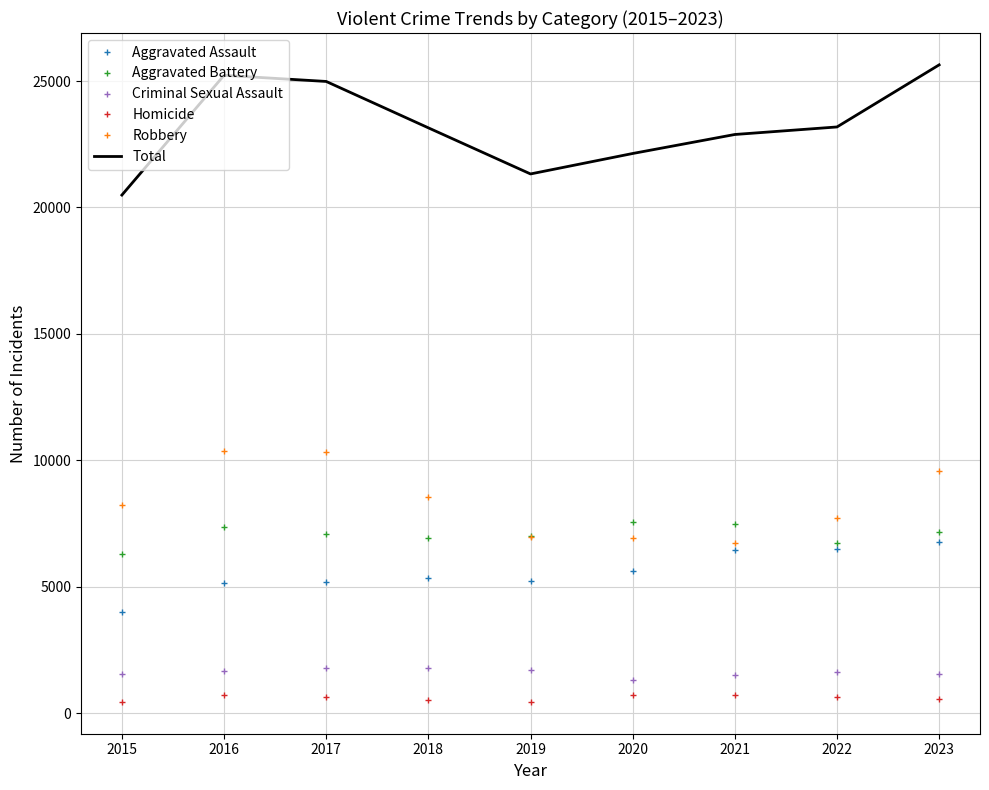

At how many categories does at least one series exceed 17426?

9